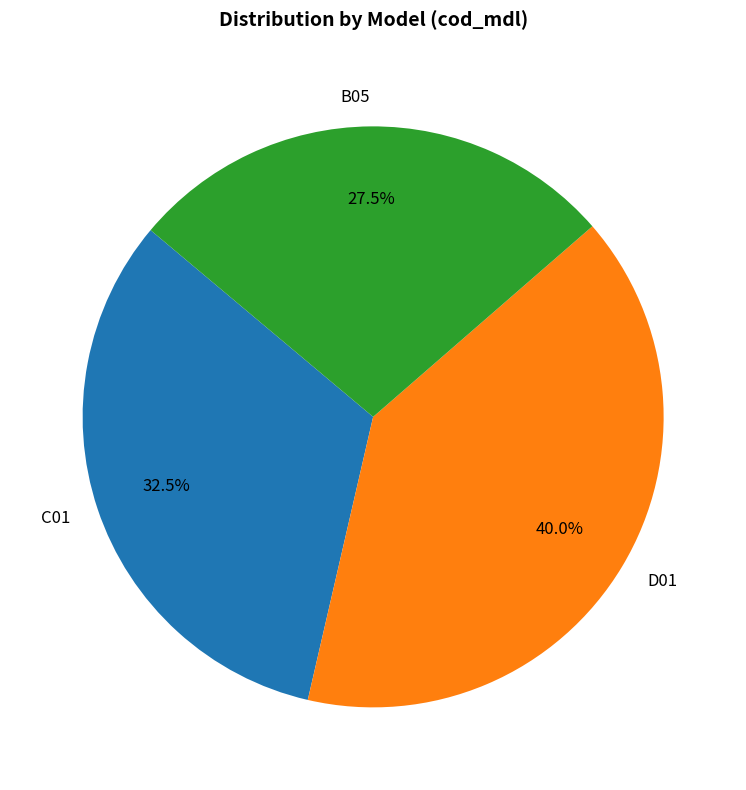

Is there any slice that represents more than half of the pie?

No